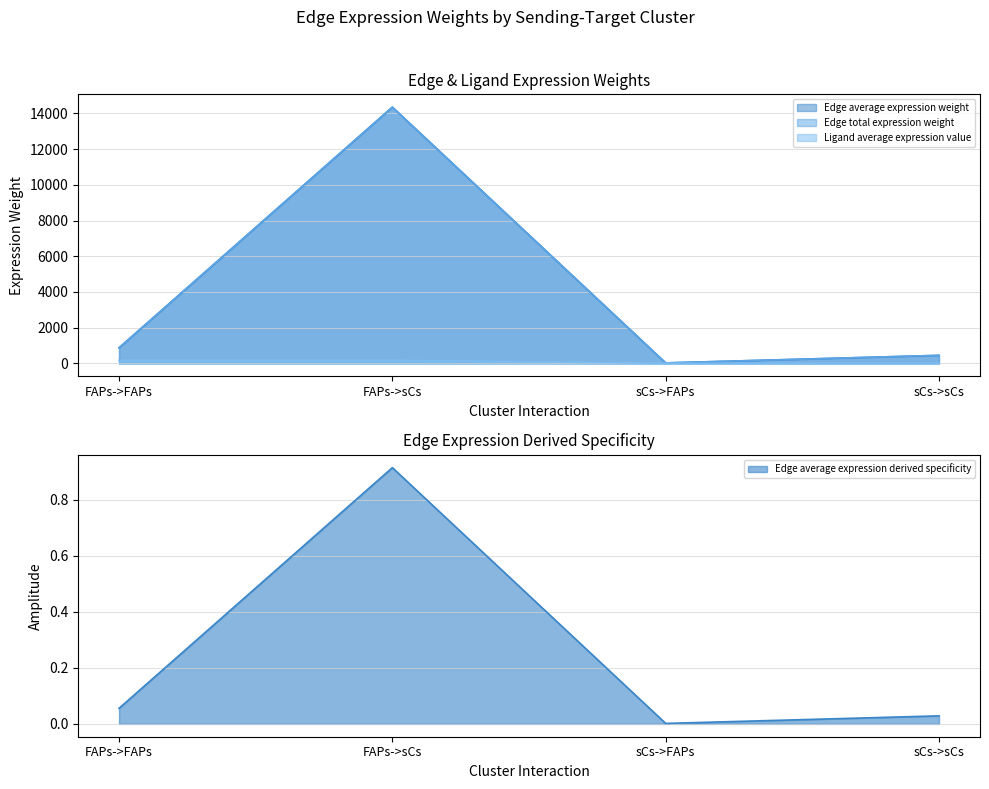

Which series has the widest spread of values?

Edge average expression weight